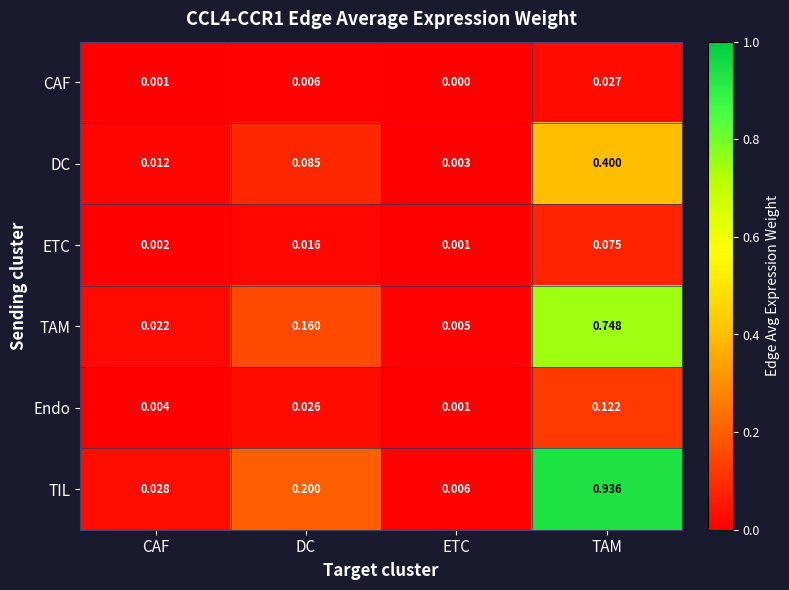

Which series has the largest range (max minus min)?

TIL